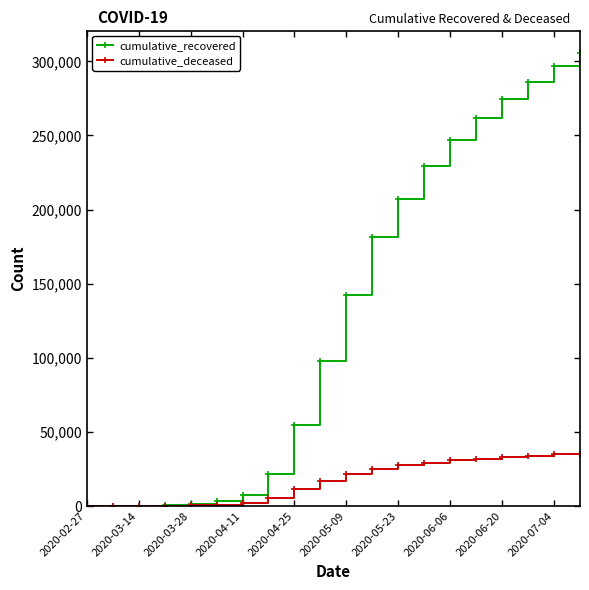

Which series has the largest total across all categories?

cumulative_recovered